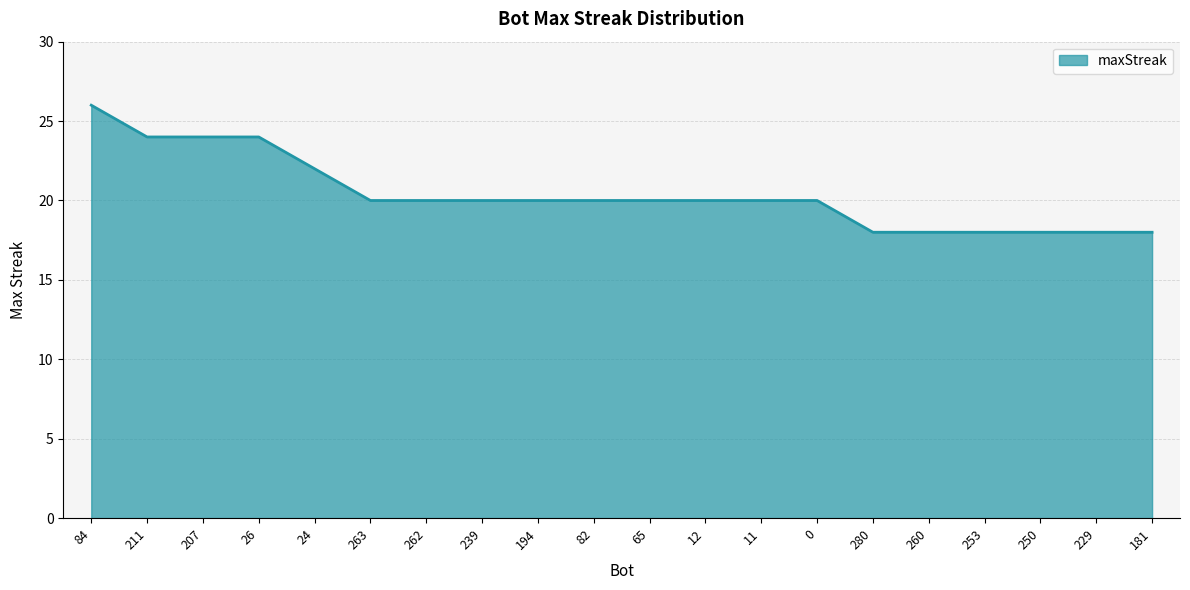

At which label does the data first exceed 20?

84